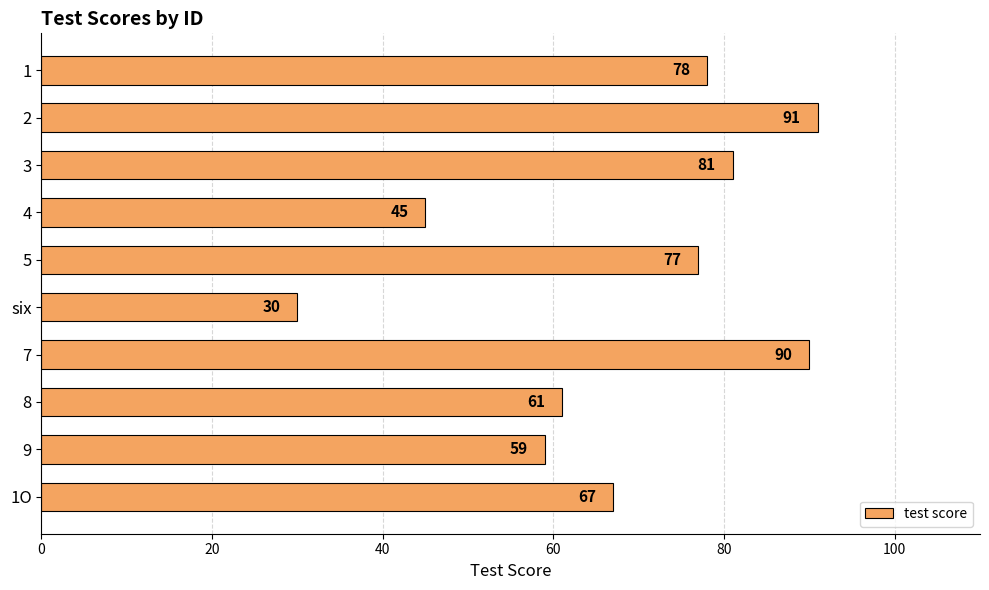

Rank the categories by value from highest to lowest.

2, 7, 3, 1, 5, 1O, 8, 9, 4, six